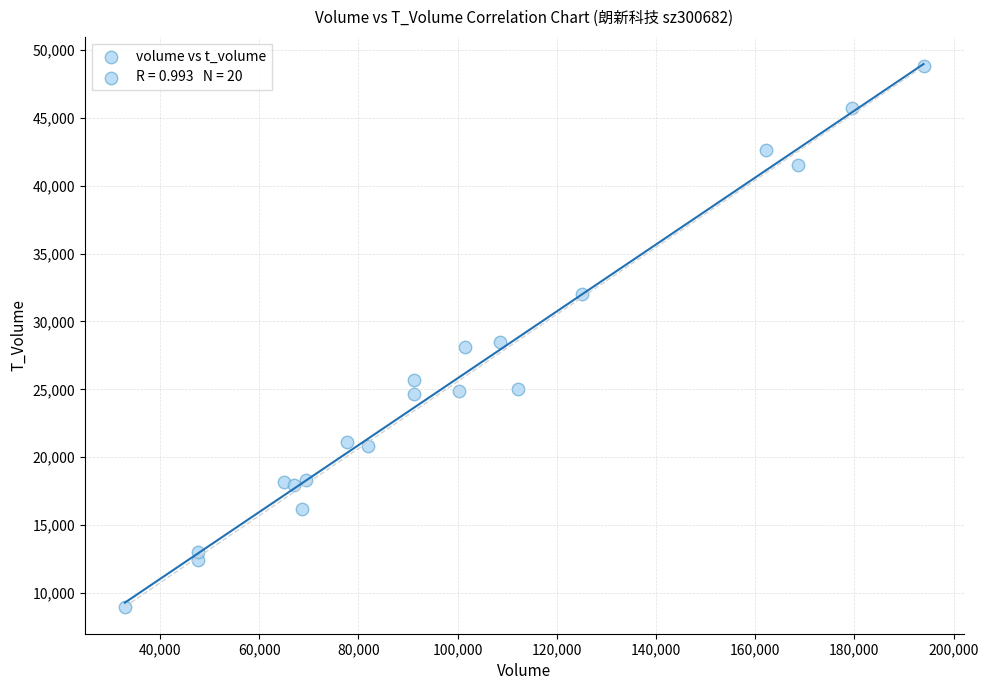

What is the range of X values (max minus min)?

161011